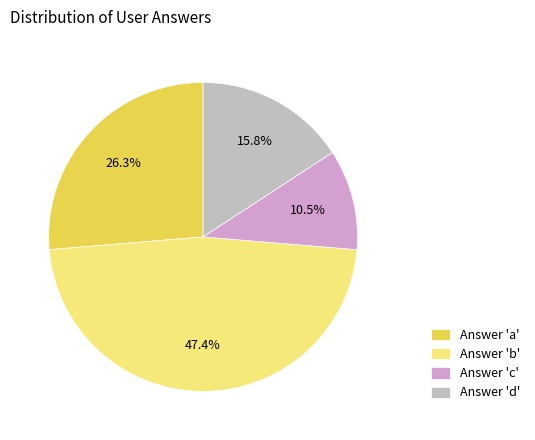

Which has a higher value, Answer 'd' or Answer 'a'?

Answer 'a'